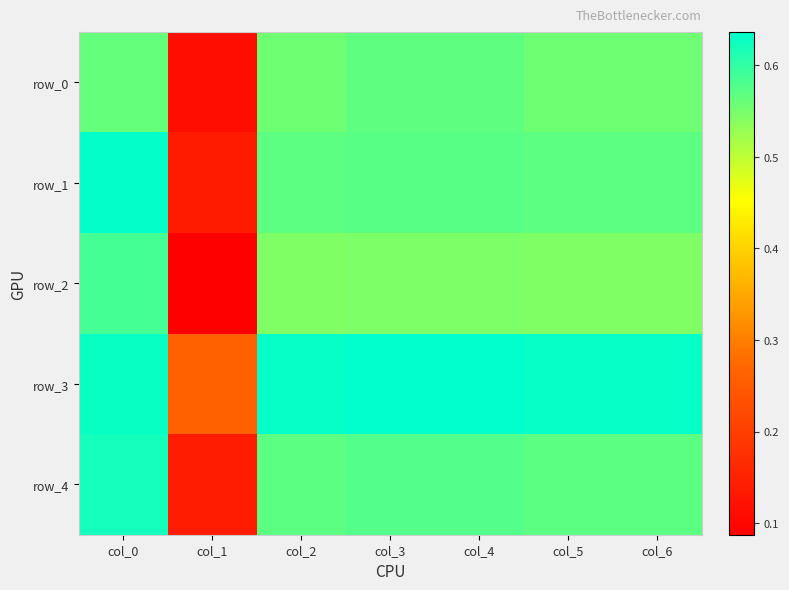

Reading left to right, extract all data points from this chart.

row_0: 0.6	0.1	0.6	0.6	0.6	0.6	0.6
row_1: 0.6	0.1	0.6	0.6	0.6	0.6	0.6
row_2: 0.6	0.1	0.5	0.5	0.5	0.5	0.5
row_3: 0.6	0.3	0.6	0.6	0.6	0.6	0.6
row_4: 0.6	0.1	0.6	0.6	0.6	0.6	0.6